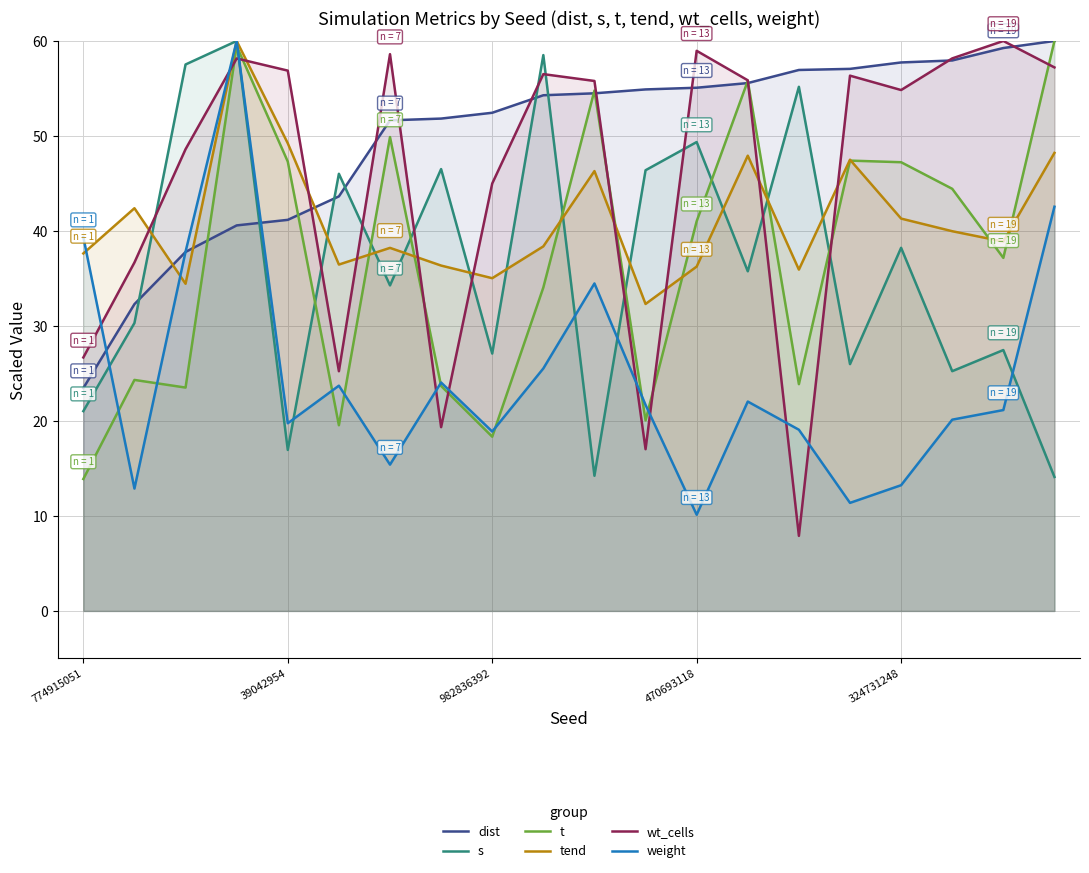

True or false: dist and weight intersect in this chart.

True